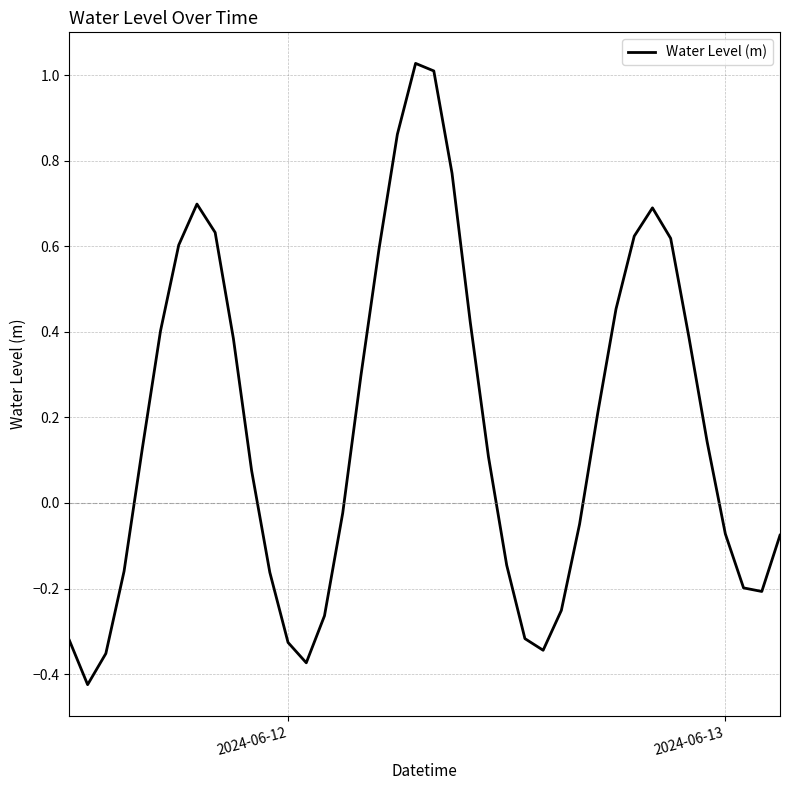

What is the difference between the maximum and minimum values?

1.5